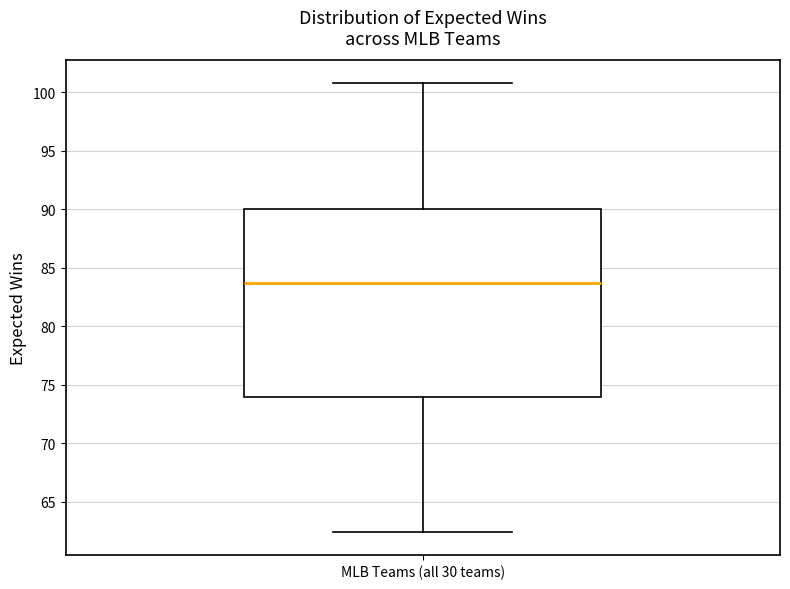

Transcribe this box plot: give where the median line is, the range the box spans, and where the two whiskers end, as read against the y-axis. The values are not printed on the chart, so give them approximately, as read against the axis.

median 83.5, box 74.0 to 90.0, whiskers 62.5 to 101.0